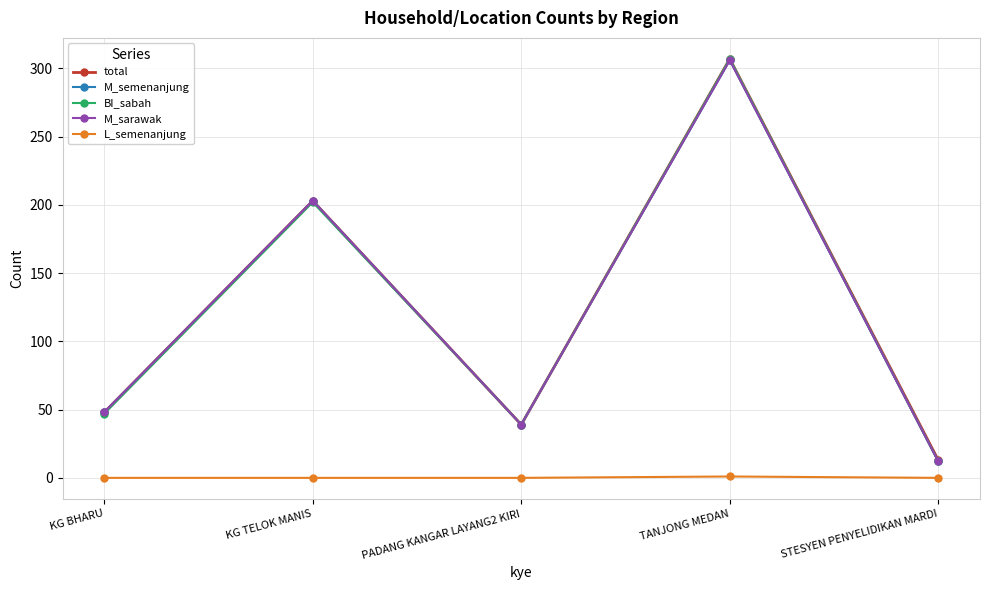

What is the sum of all M_semenanjung values?

608